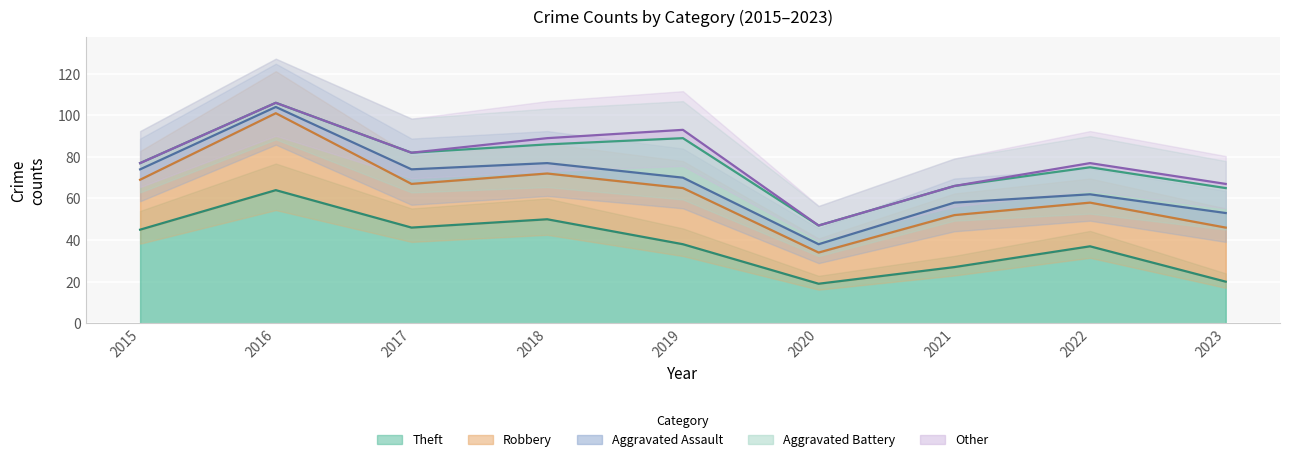

At which category is the sum across all series the highest?

2016